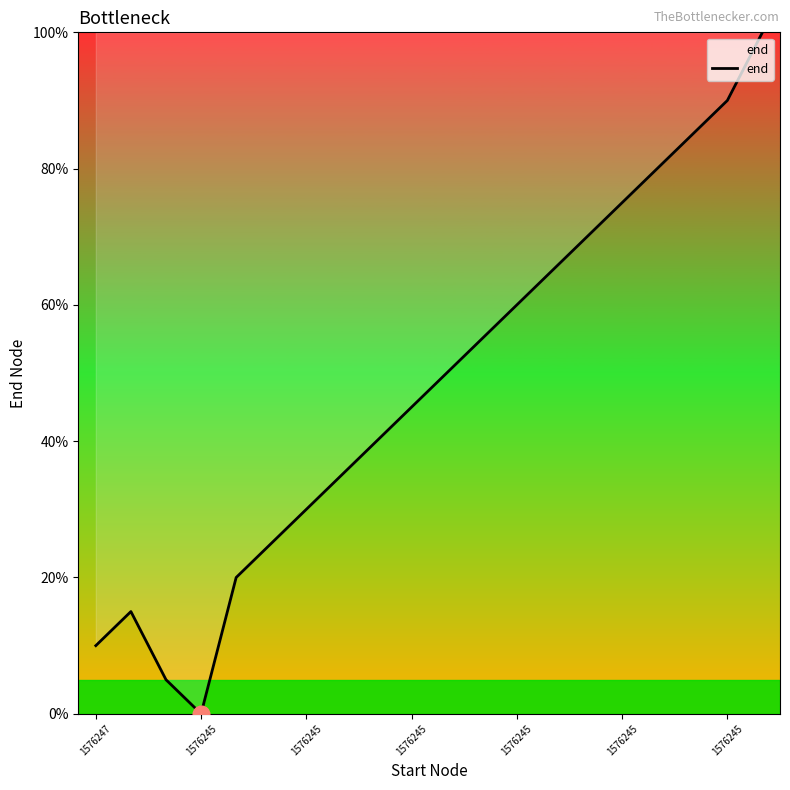

What is the difference between the maximum and minimum values?

100.0